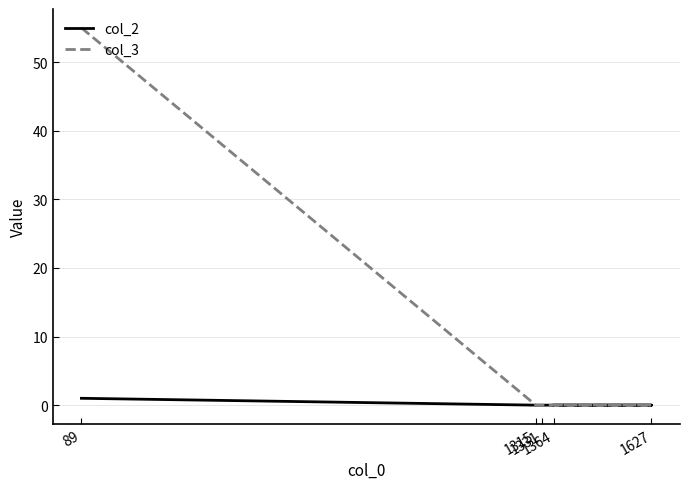

Which category has the lowest value in the col_3 series?

1315